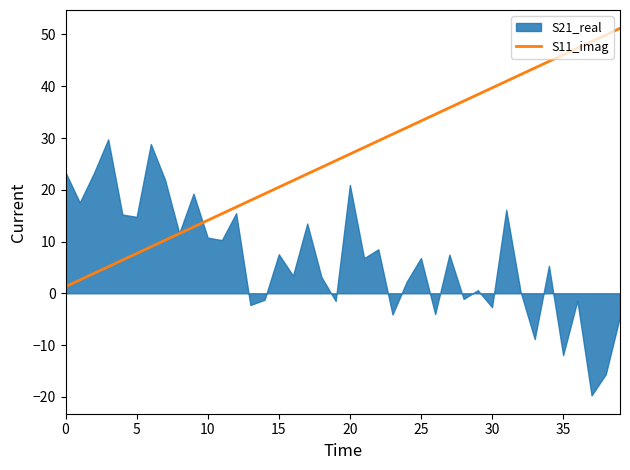

True or false: S11_imag has a value of 14.1 at 10.

True